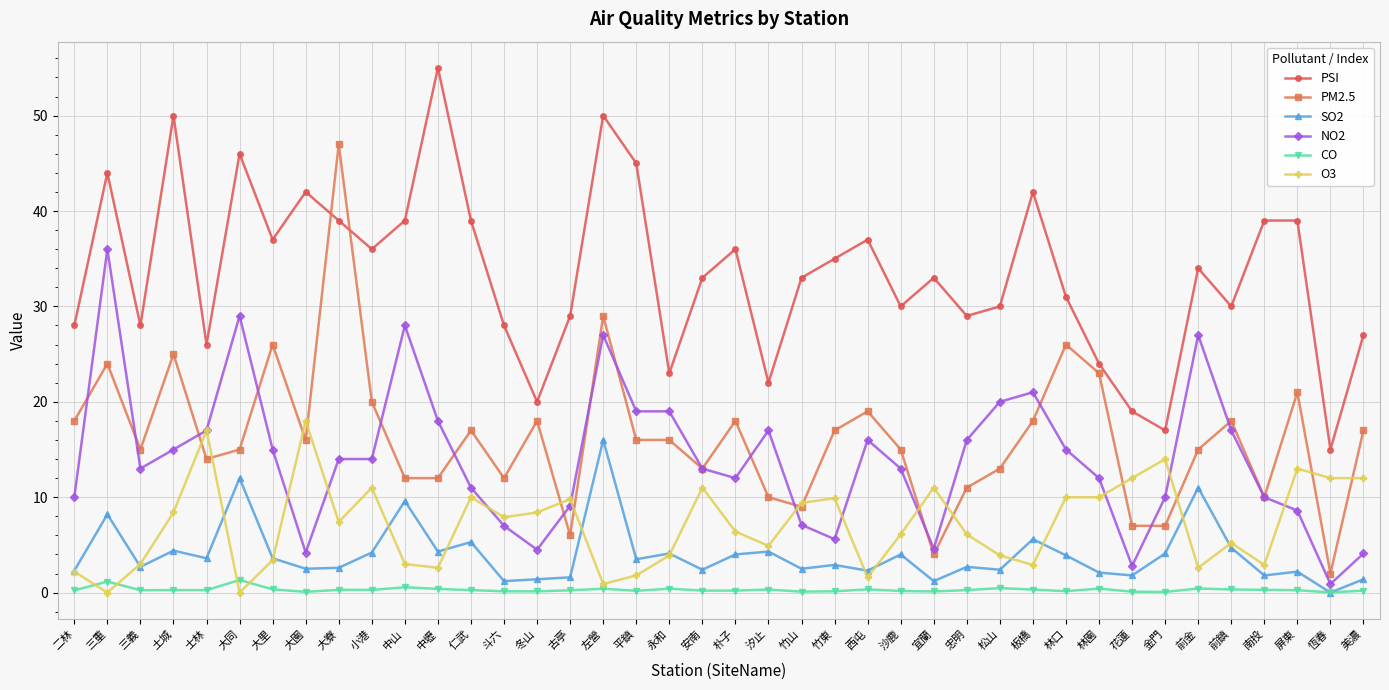

What is the total value across all series at 斗六?

56.2